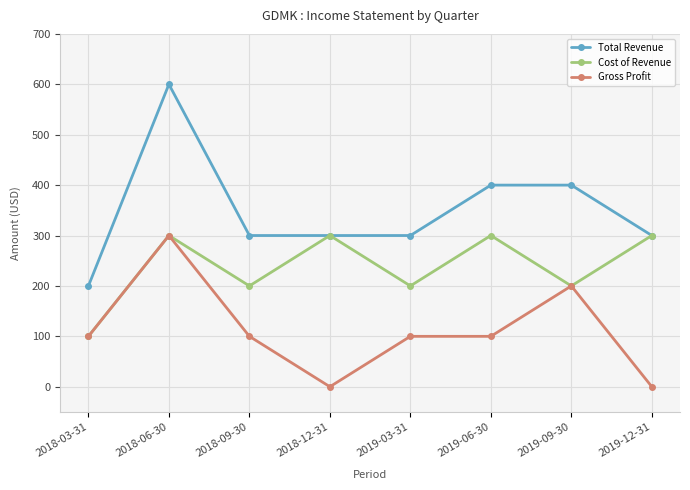

What position from the left is 2018-09-30?

3